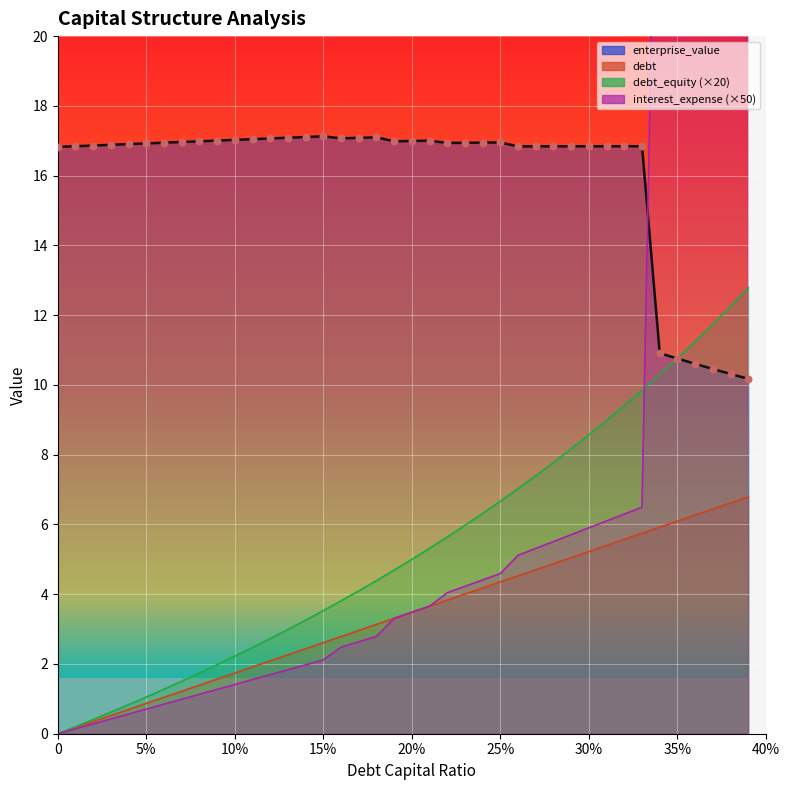

Which series has the largest total across all categories?

enterprise_value